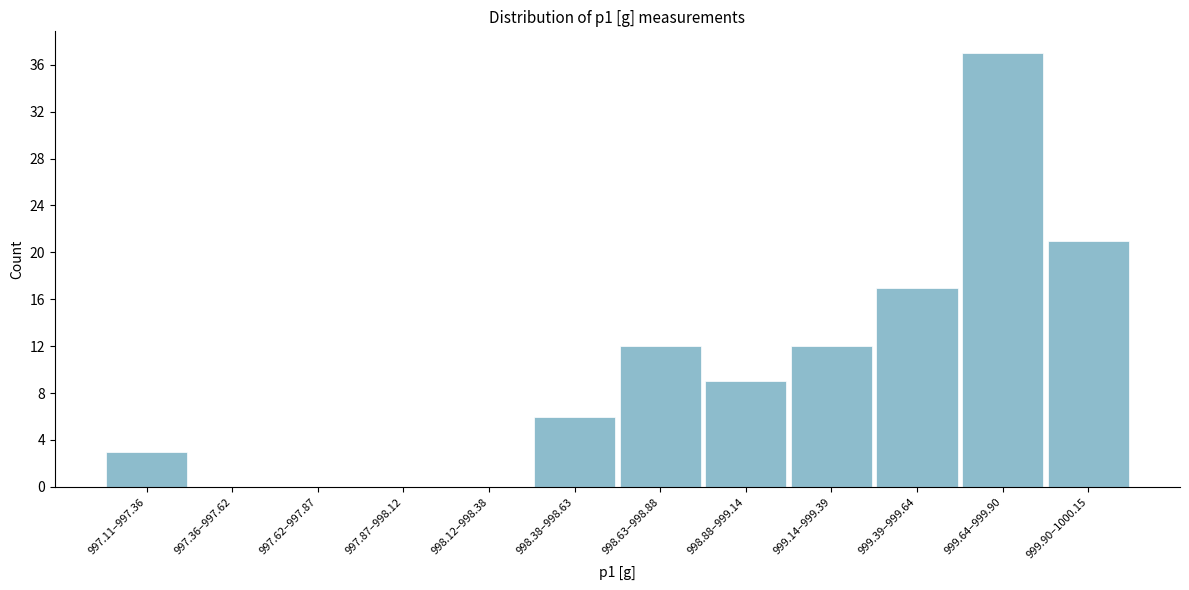

Reading right to left, list all the values displayed in this chart.

999.90–1000.15=21	999.64–999.90=37	999.39–999.64=17	999.14–999.39=12	998.88–999.14=9	998.63–998.88=12	998.38–998.63=6	998.12–998.38=0	997.87–998.12=0	997.62–997.87=0	997.36–997.62=0	997.11–997.36=3